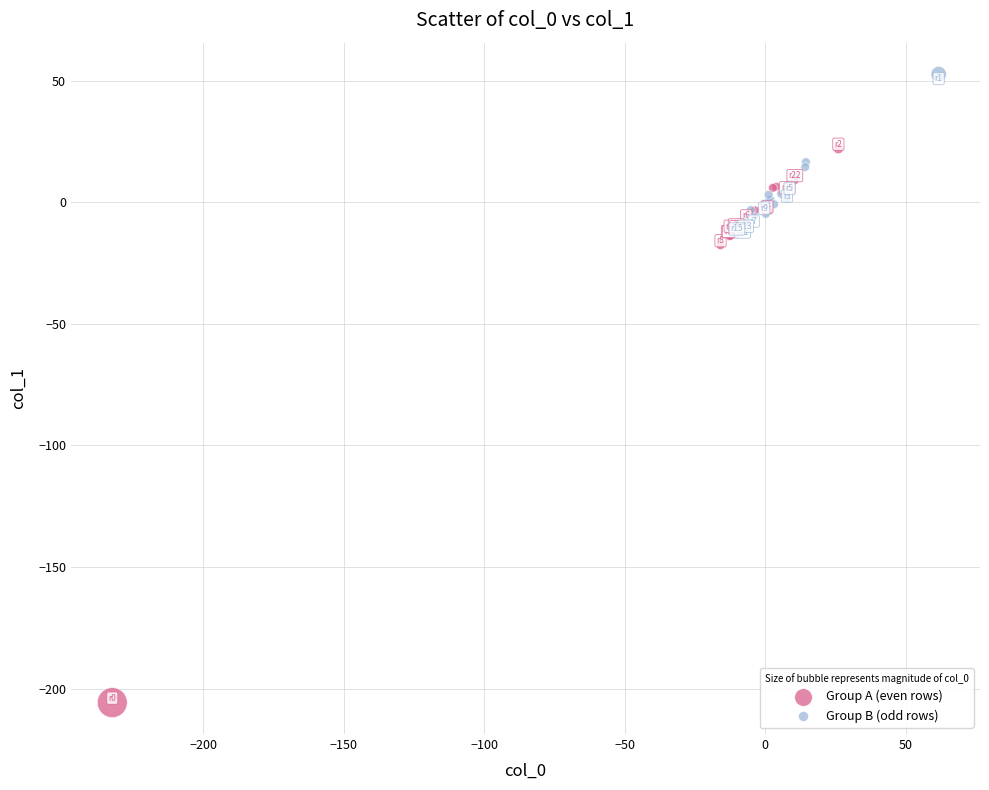

Which series contains the highest Y value?

Group B (odd rows)